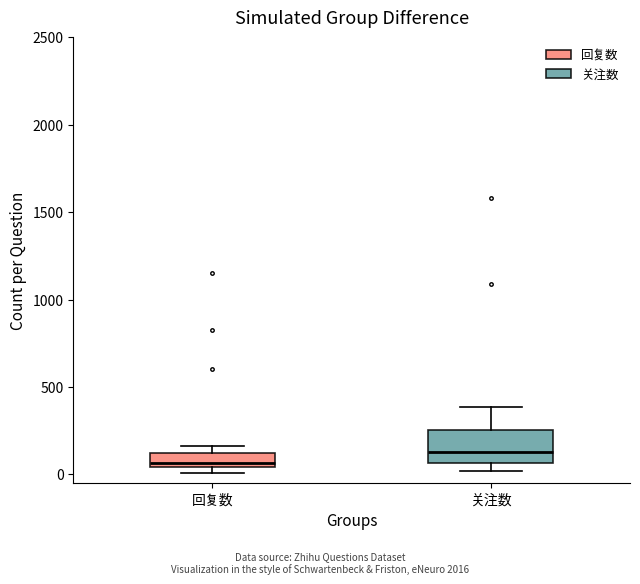

Comparing the boxes themselves (not the whiskers), which one is the tallest?

关注数